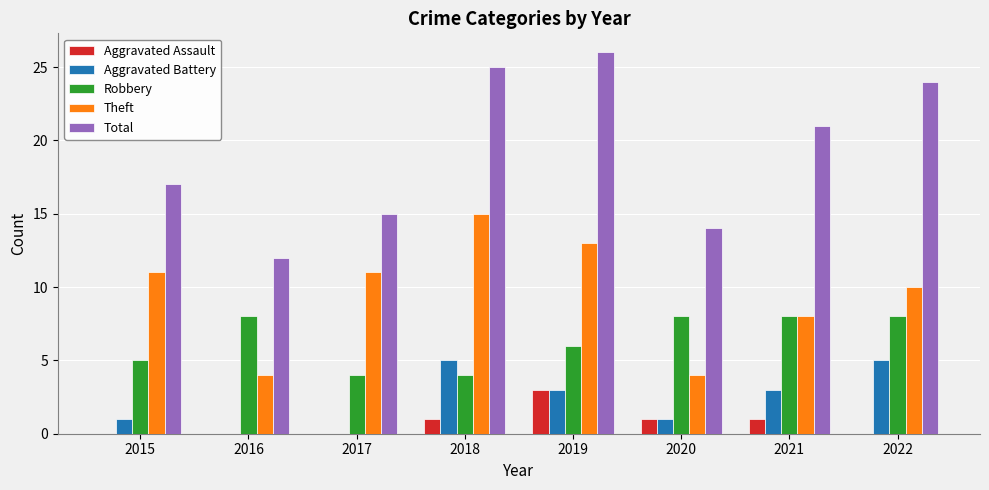

Reading left to right, what are all the values shown in this chart?

Aggravated Assault: 0	0	0	1	3	1	1	0
Aggravated Battery: 1	0	0	5	3	1	3	5
Robbery: 5	8	4	4	6	8	8	8
Theft: 11	4	11	15	13	4	8	10
Total: 17	12	15	25	26	14	21	24